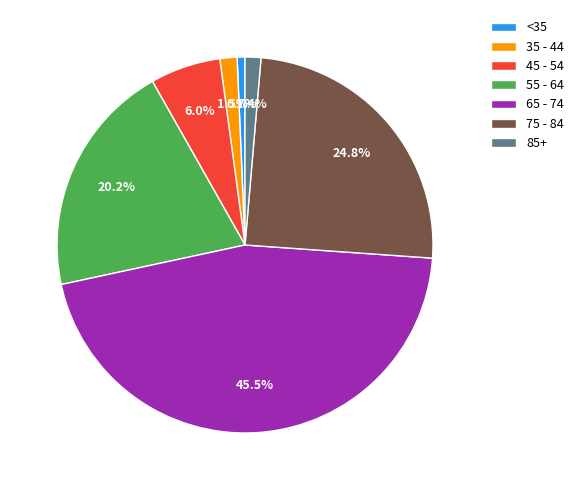

Do 65 - 74 and 45 - 54 together represent more than half of the pie?

Yes